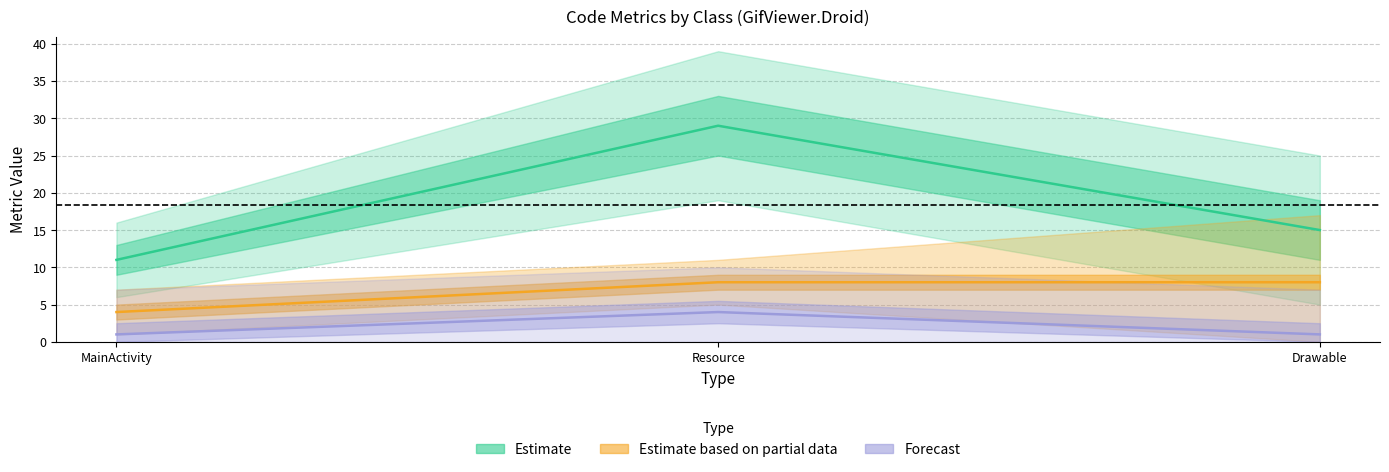

Which category has the lowest value in the NOPM series?

MainActivity